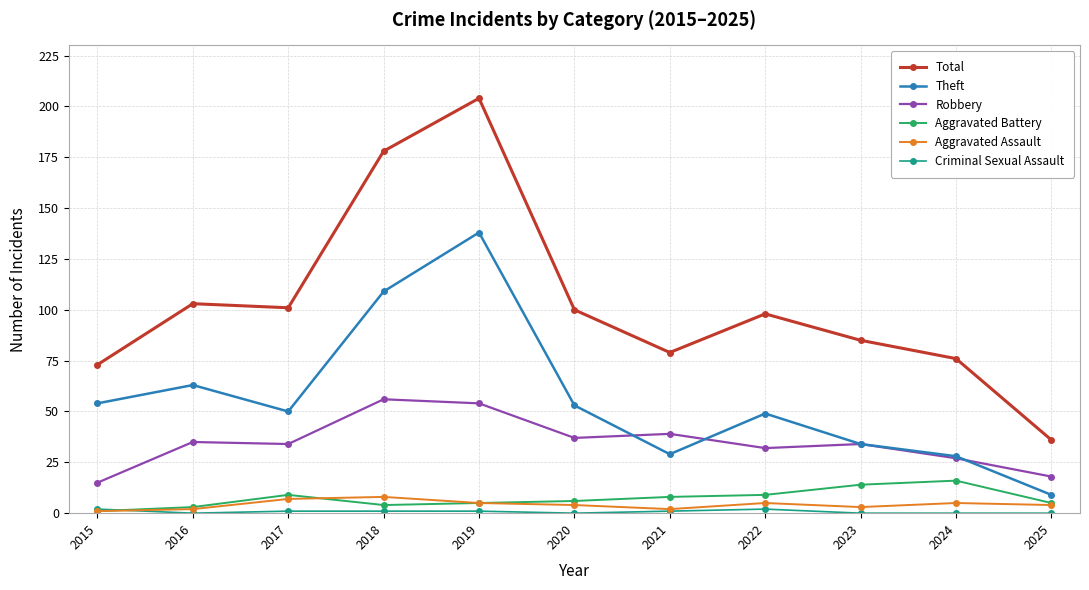

Which series has the largest total across all categories?

Total